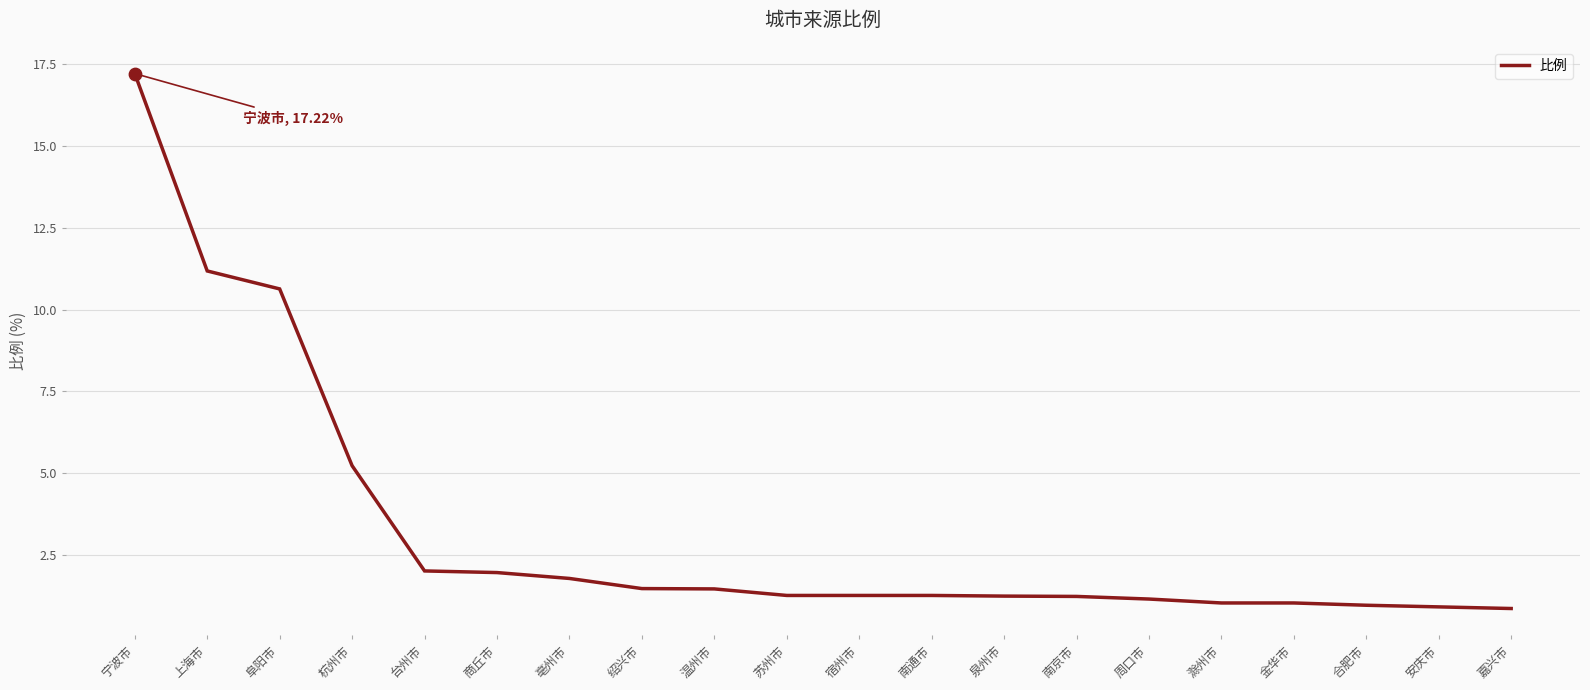

What is the ratio of the value at 台州市 to the value at 周口市?

1.8